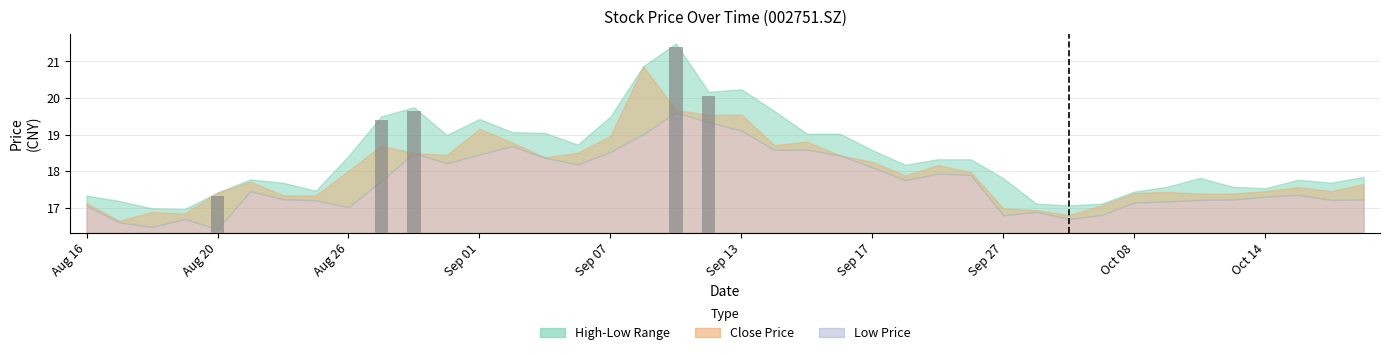

Where does the high series first go above 18?

20210826